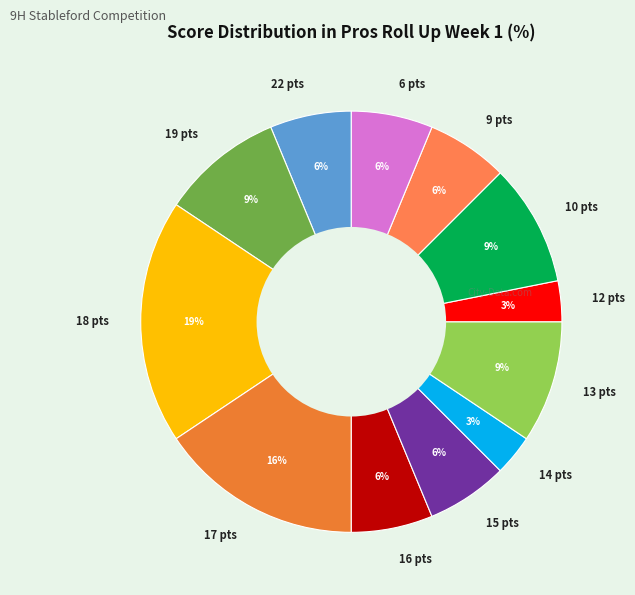

How many segments does this pie chart have?

12